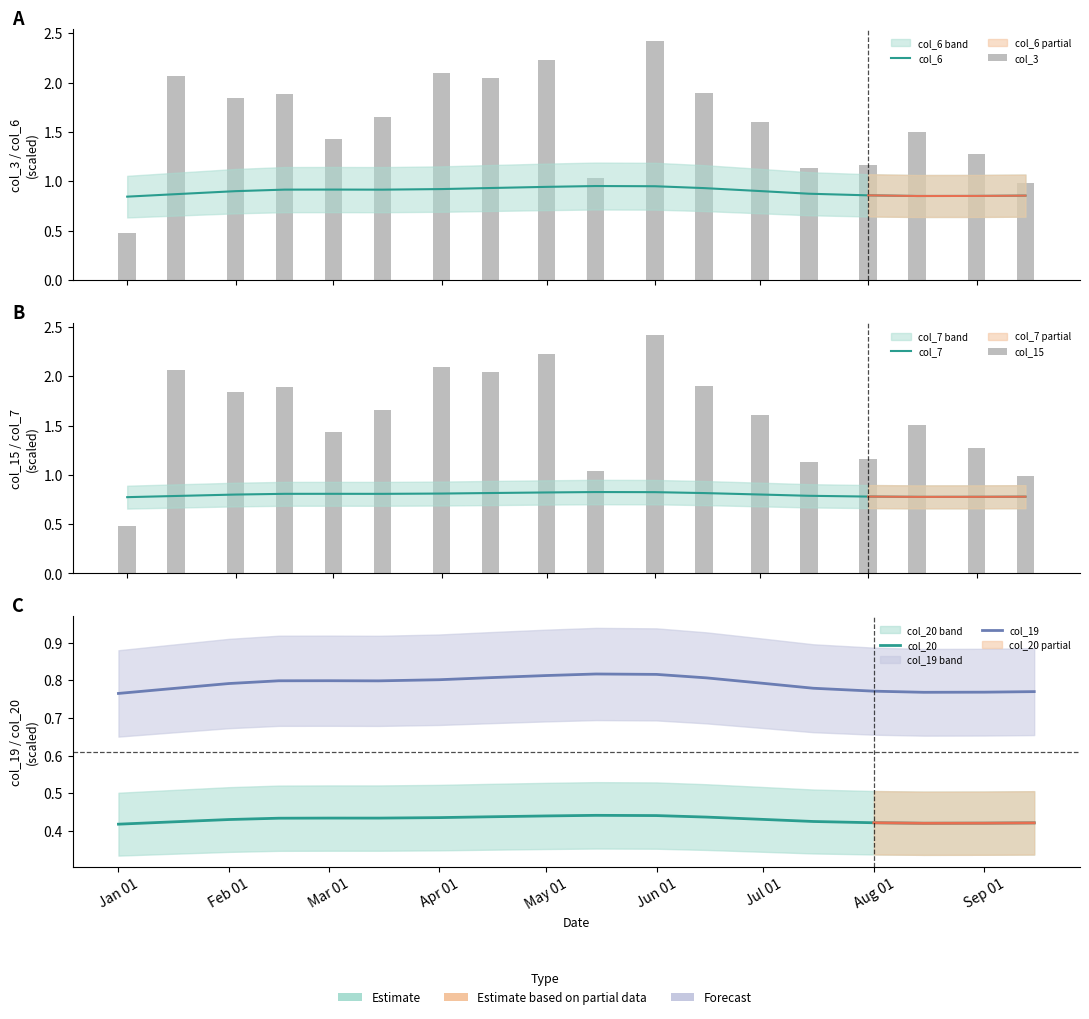

List the series in order of their peak value, highest first.

col_3, col_15, col_6, col_7, col_19, col_20